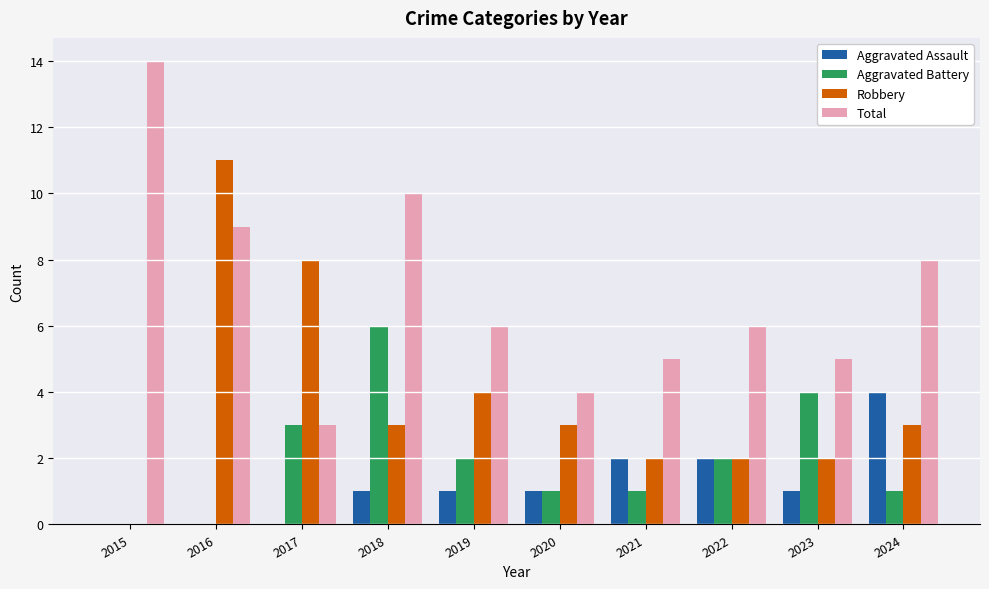

Which series changed the most between 2016 and 2018?

Robbery